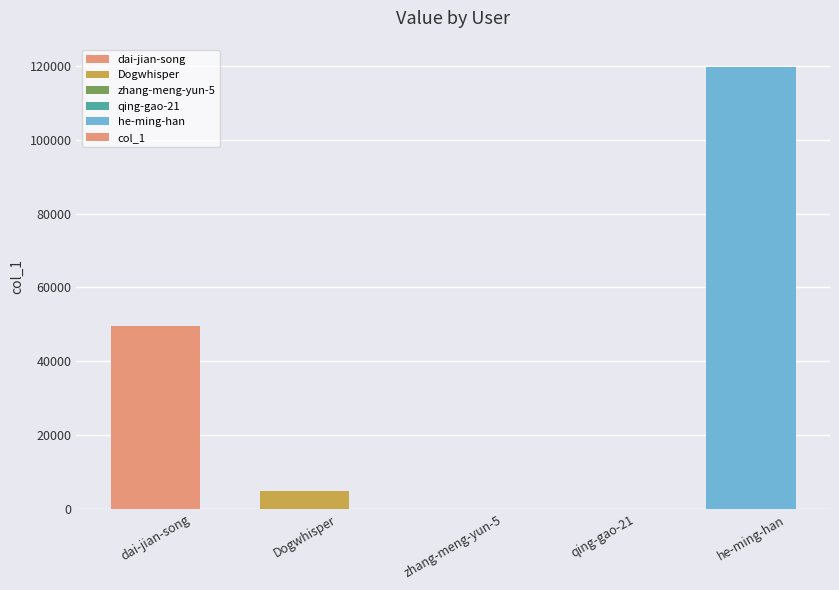

How many data points does each series have?

5